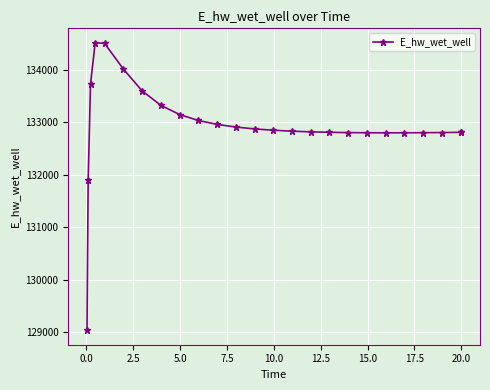

What is the value of the 1st point from the left?

129029.8